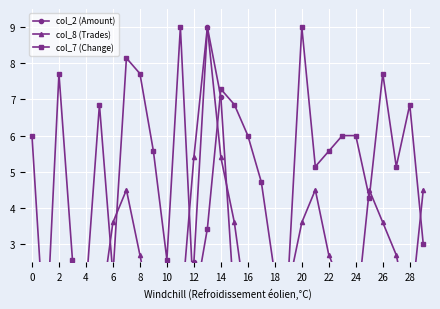

At how many categories does at least one series exceed 3?

24